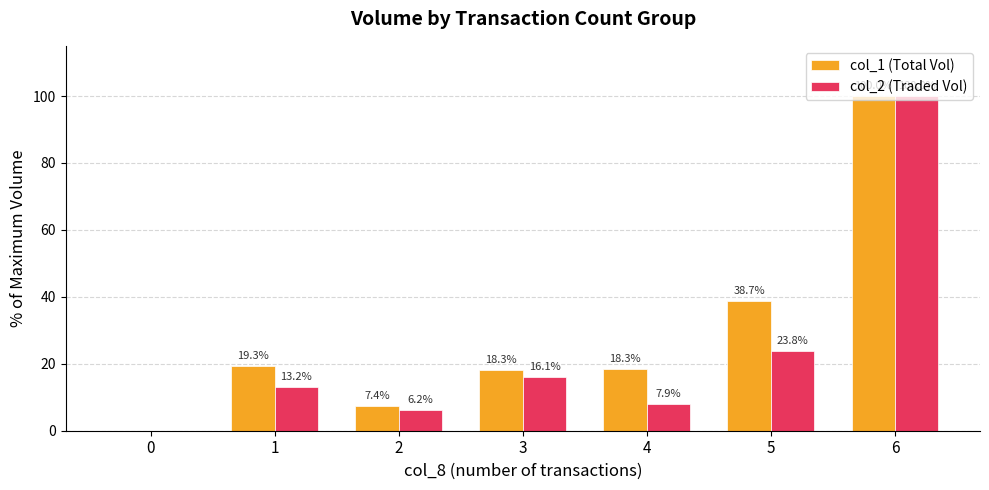

What is the sum of the col_1 (Total Vol) values at 2 and 0?

7.4